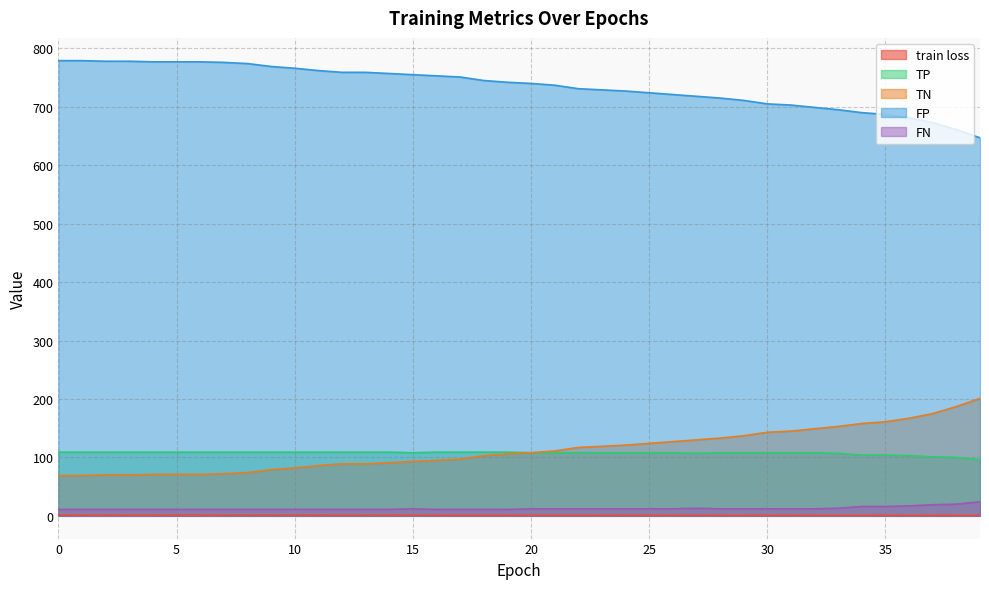

What is the maximum value for TP?

109.0